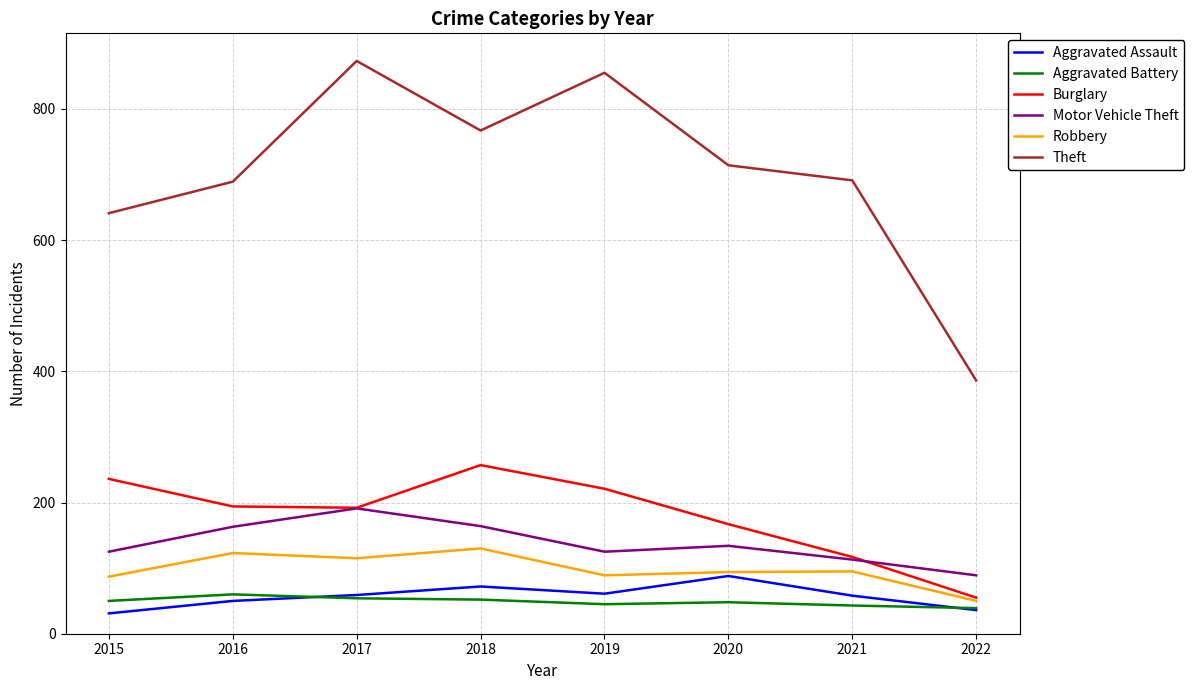

True or false: Aggravated Assault and Motor Vehicle Theft cross at least once.

False